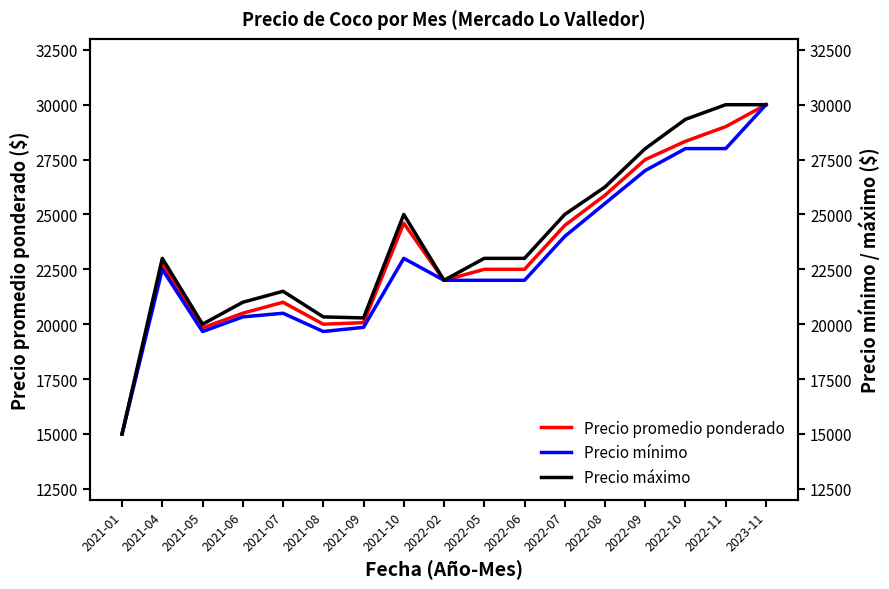

What is the difference between the highest and lowest values at 2021-06?

667